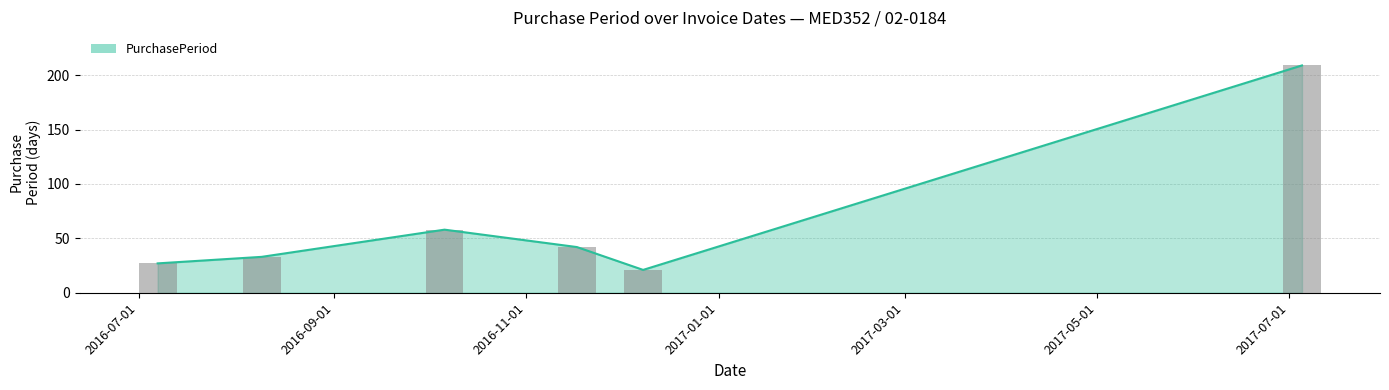

What is the difference between the values at 2016-11-17 and 2016-10-06?

16